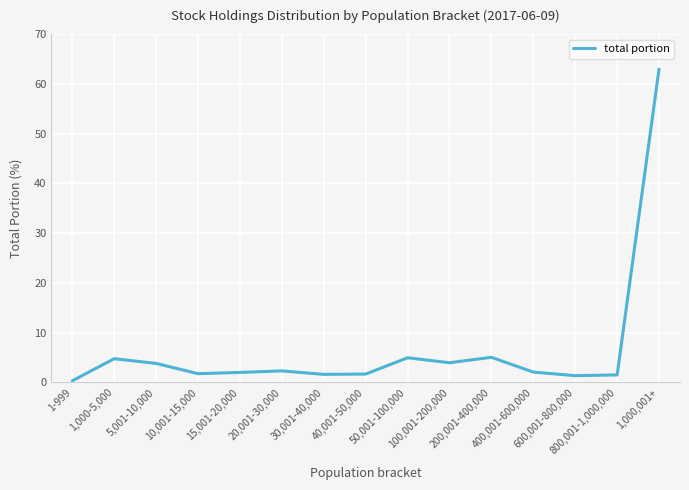

At which label is the value closest to 31?

200,001-400,000